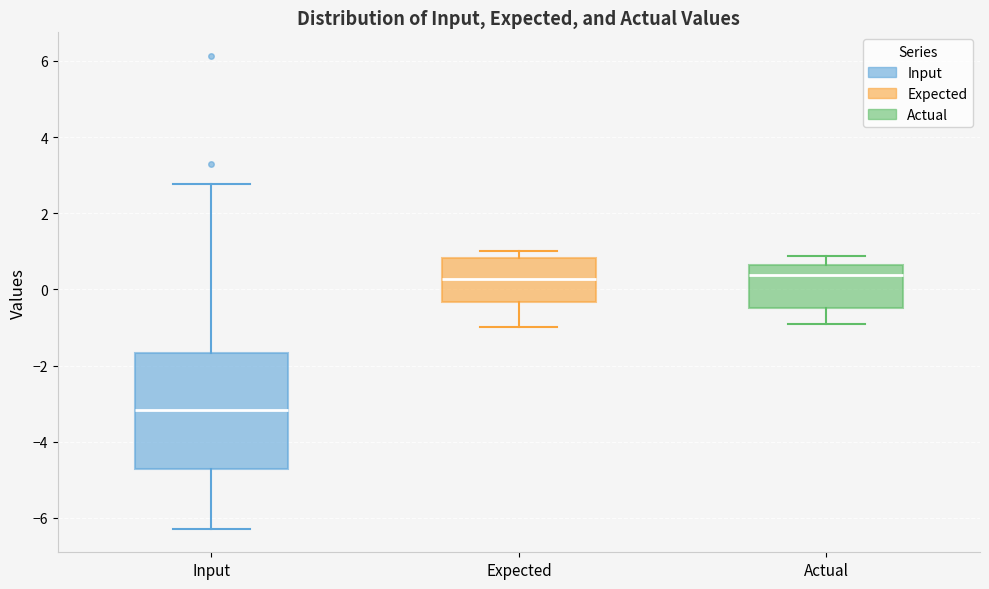

Reading left to right, read every box against the y-axis: the position of its median line, the range the box covers, and the ends of its whiskers. The values are not printed on the chart, so give them approximately, as read against the axis.

Input: median -3.2, box -4.8 to -1.6, whiskers -6.2 to 2.8
Expected: median 0.2, box -0.4 to 0.8, whiskers -1.0 to 1.0
Actual: median 0.4, box -0.4 to 0.6, whiskers -0.8 to 0.8